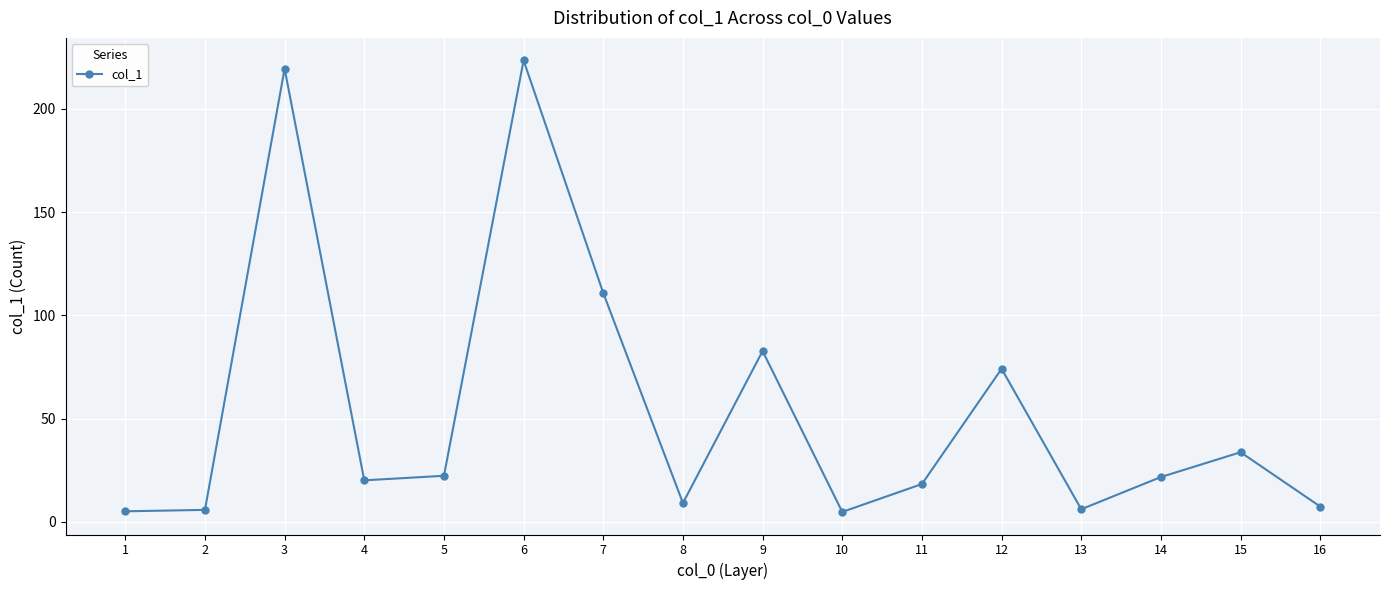

What is the value of the 3rd point from the left?

219.4